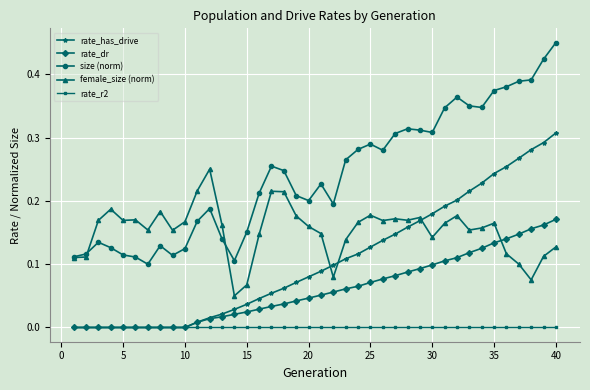

What are all the series names shown in the legend?

rate_has_drive, rate_dr, size (norm), female_size (norm), rate_r2